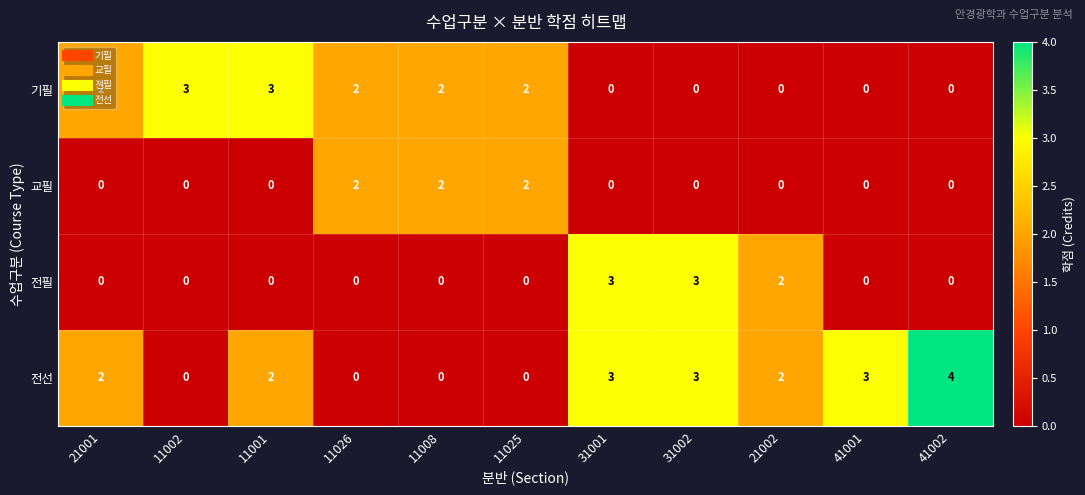

Rank the series by their average value, from highest to lowest.

전선, 기필, 전필, 교필